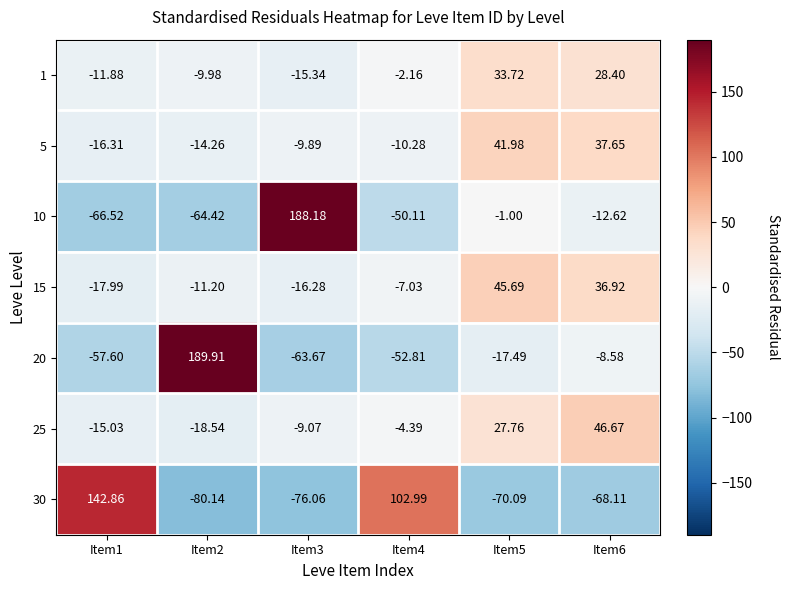

Is the value of 10 at Item1 greater than the value of 1 at Item5?

No